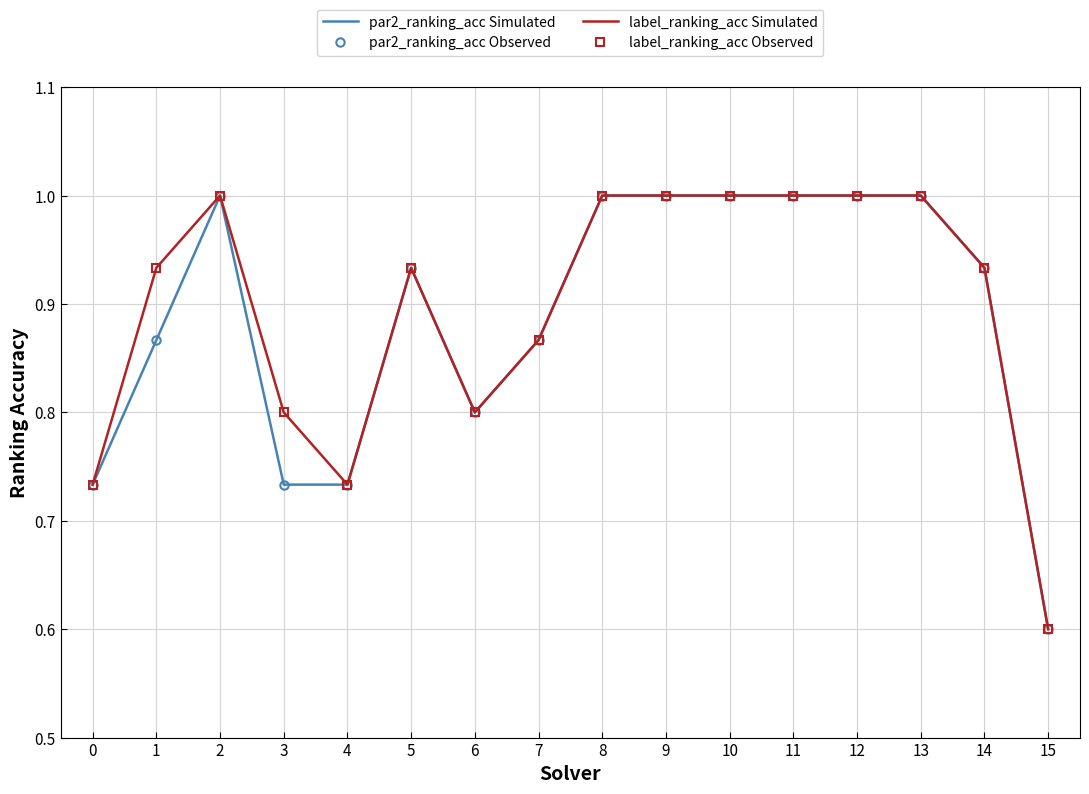

True or false: par2_ranking_acc Simulated has more than 1 interior local peaks.

True